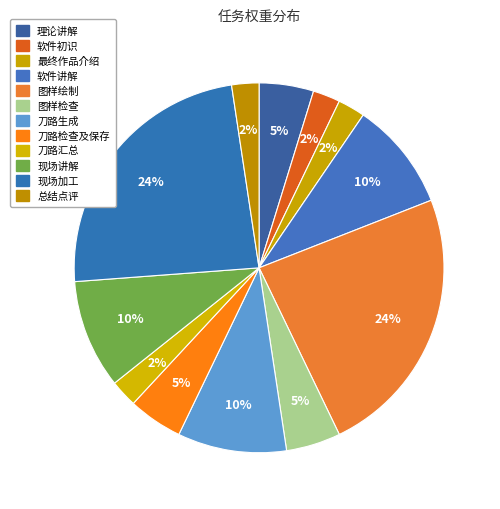

Is there a majority slice in this chart?

No